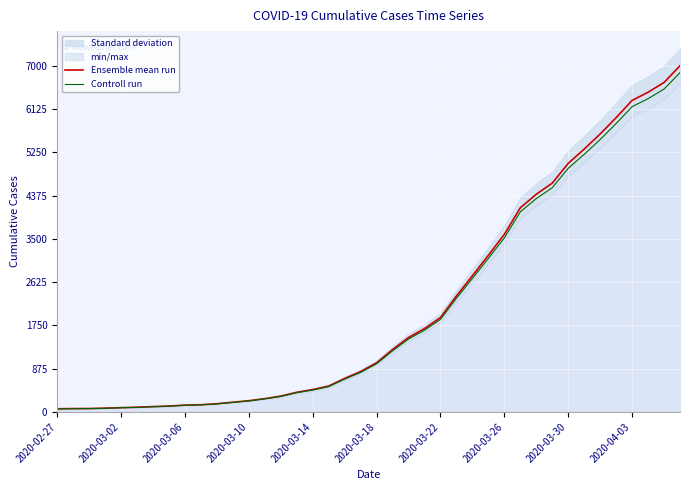

Is the value of Ensemble mean run at 15 greater than the value of Controll run at 2020-02-27?

Yes